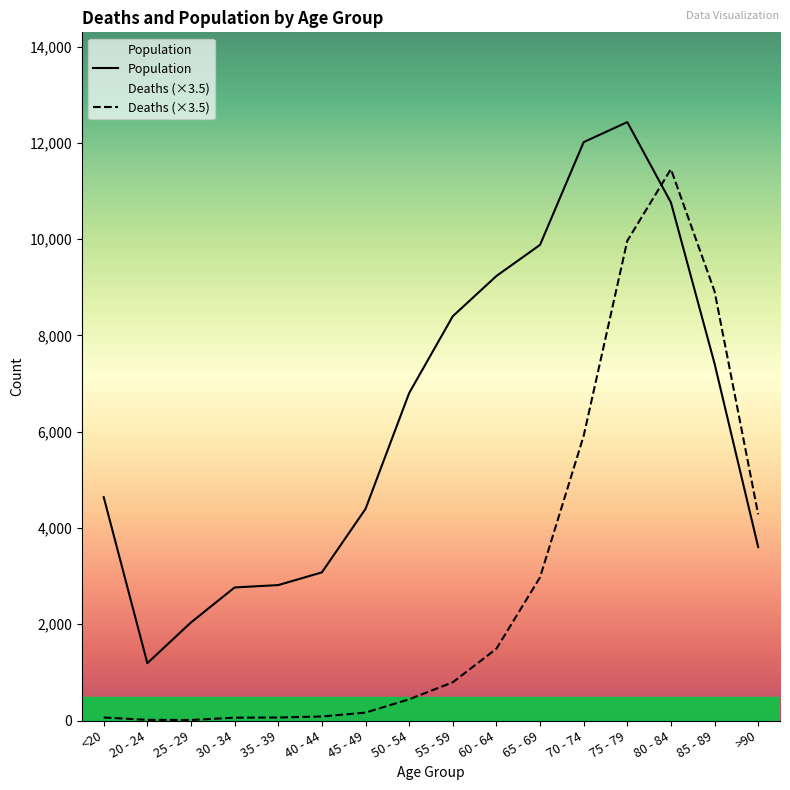

The Population series shows 12413.2 at 85 - 89. True or false?

False